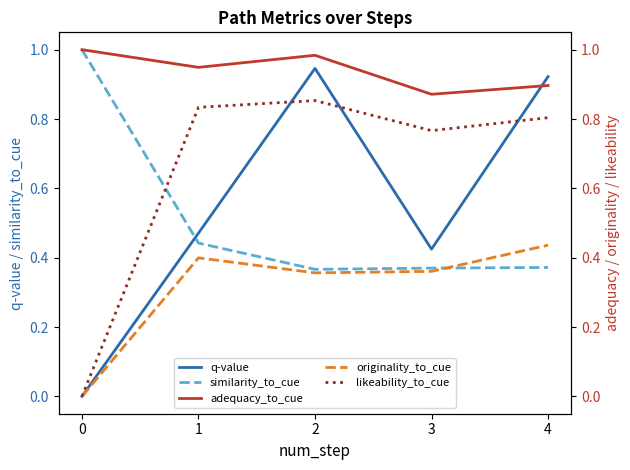

What are all the series names shown in the legend?

q-value, similarity_to_cue, adequacy_to_cue, originality_to_cue, likeability_to_cue